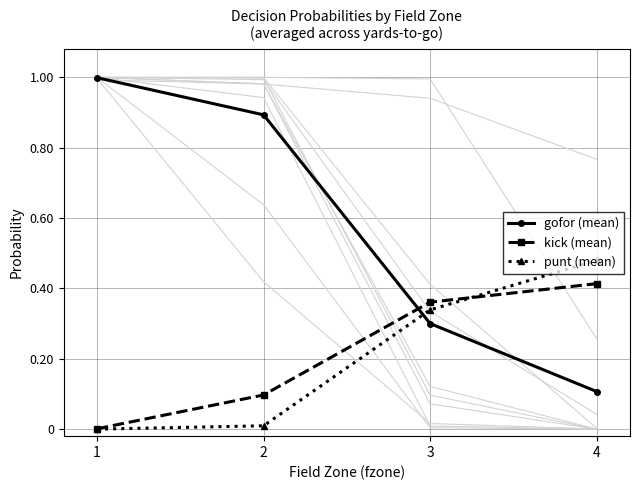

Where is gofor (mean) nearest to the value 0?

4